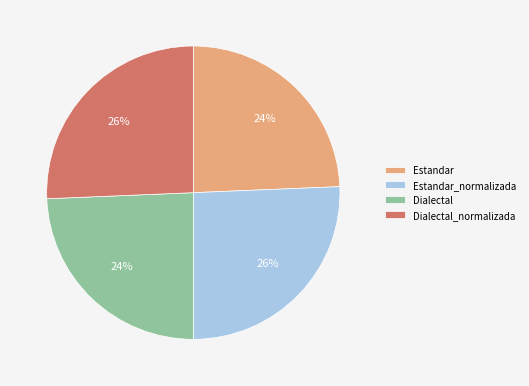

How many slices are in this pie chart?

4